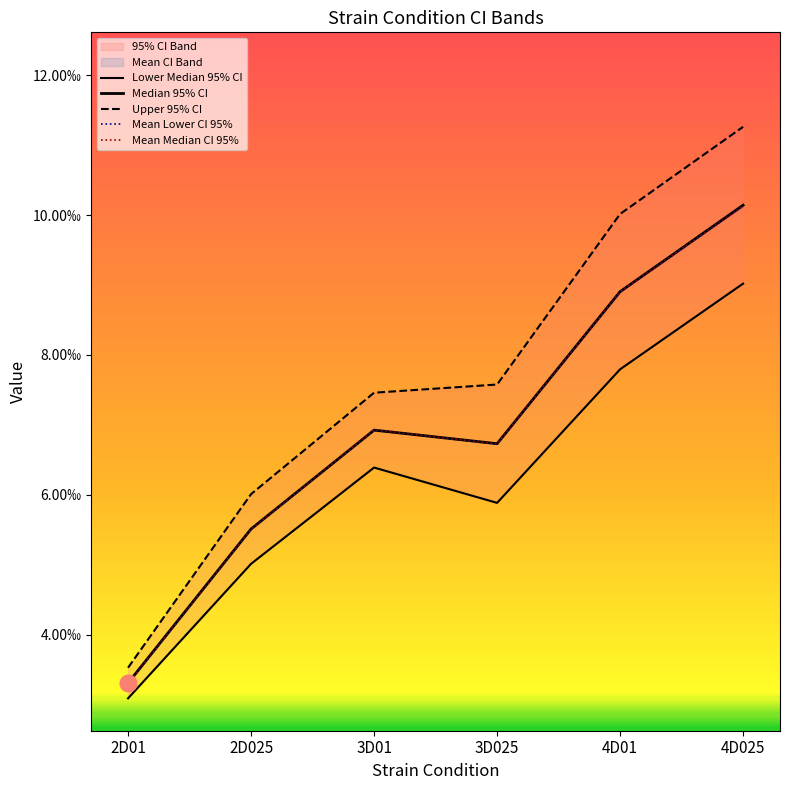

Is it true that Mean Median CI 95% equals 0.0 at 2D025?

True